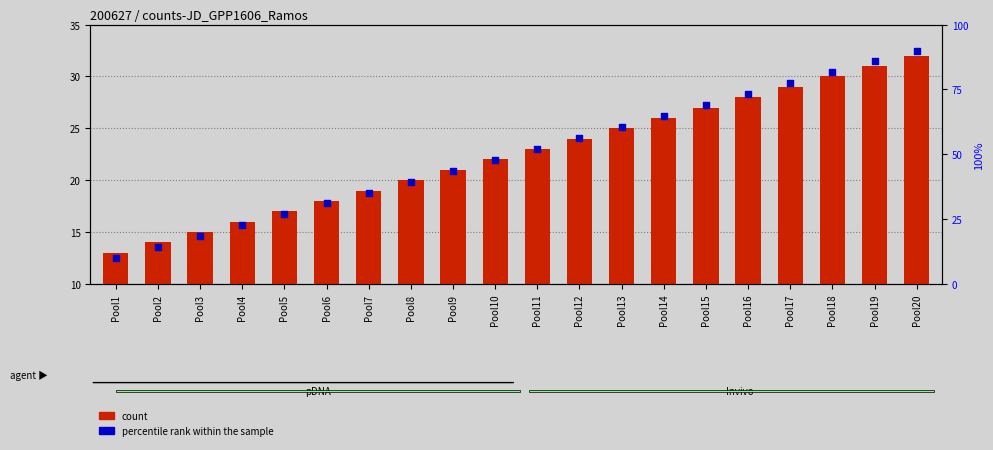

What are all the series names shown in the legend?

count, percentile rank within the sample